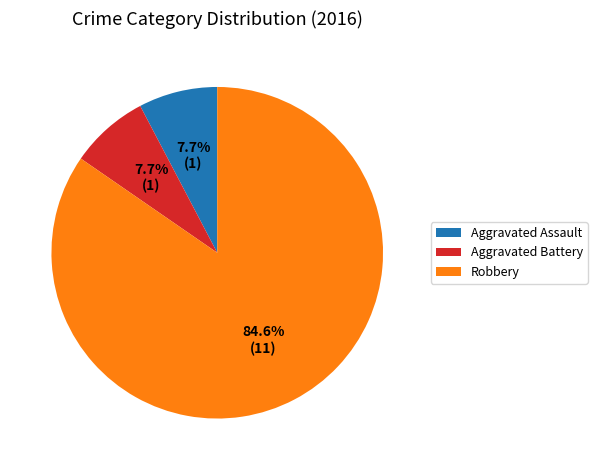

Approximately how many times larger is the value at Aggravated Assault compared to Aggravated Battery?

1.0